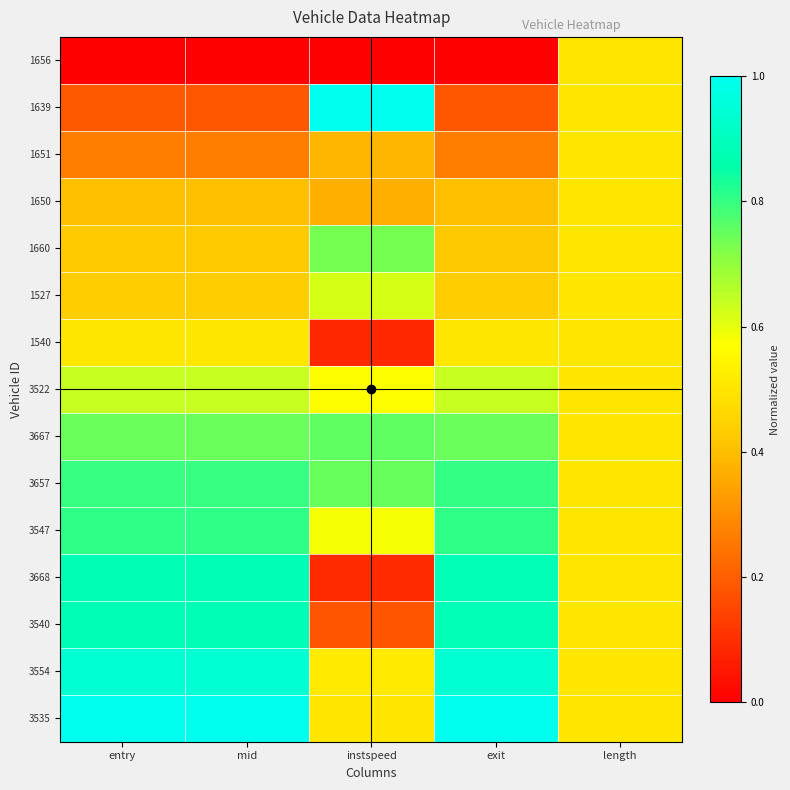

Reading left to right, list all the values displayed in this chart.

1656: entry=0.0	mid=0.0	instspeed=0.0	exit=0.0	length=0.5
1639: entry=0.2	mid=0.2	instspeed=1.0	exit=0.2	length=0.5
1651: entry=0.3	mid=0.3	instspeed=0.4	exit=0.3	length=0.5
1650: entry=0.4	mid=0.4	instspeed=0.4	exit=0.4	length=0.5
1660: entry=0.4	mid=0.4	instspeed=0.7	exit=0.4	length=0.5
1527: entry=0.4	mid=0.4	instspeed=0.6	exit=0.4	length=0.5
1540: entry=0.5	mid=0.5	instspeed=0.1	exit=0.5	length=0.5
3522: entry=0.6	mid=0.6	instspeed=0.6	exit=0.6	length=0.5
3667: entry=0.7	mid=0.7	instspeed=0.8	exit=0.7	length=0.5
3657: entry=0.8	mid=0.8	instspeed=0.7	exit=0.8	length=0.5
3547: entry=0.8	mid=0.8	instspeed=0.6	exit=0.8	length=0.5
3668: entry=0.9	mid=0.9	instspeed=0.1	exit=0.9	length=0.5
3540: entry=0.9	mid=0.9	instspeed=0.2	exit=0.9	length=0.5
3554: entry=0.9	mid=0.9	instspeed=0.5	exit=0.9	length=0.5
3535: entry=1.0	mid=1.0	instspeed=0.5	exit=1.0	length=0.5